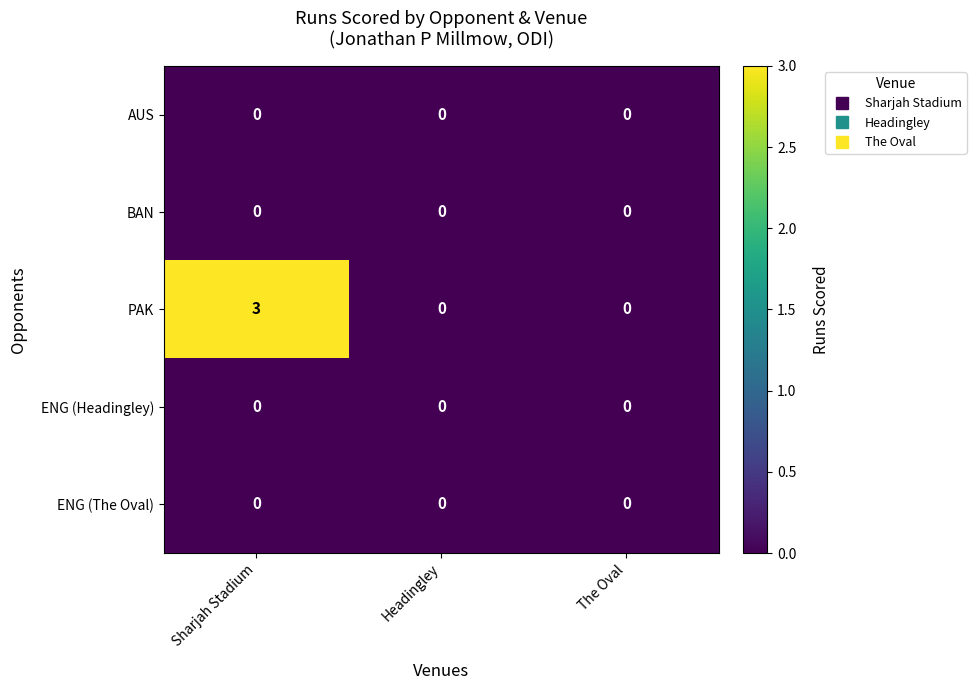

Which series has the largest total across all categories?

PAK